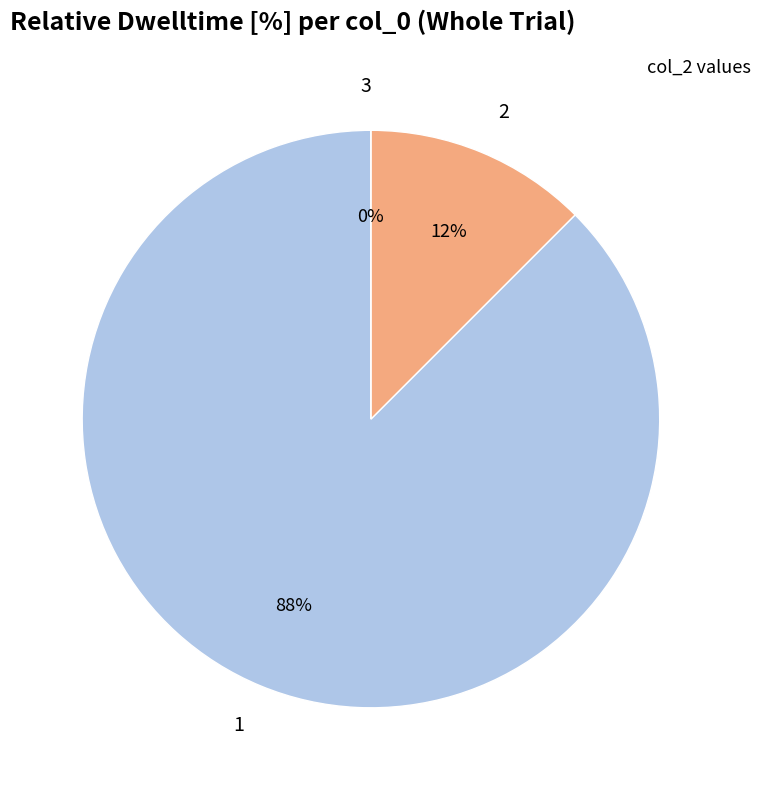

Is 2 the majority of the pie?

No